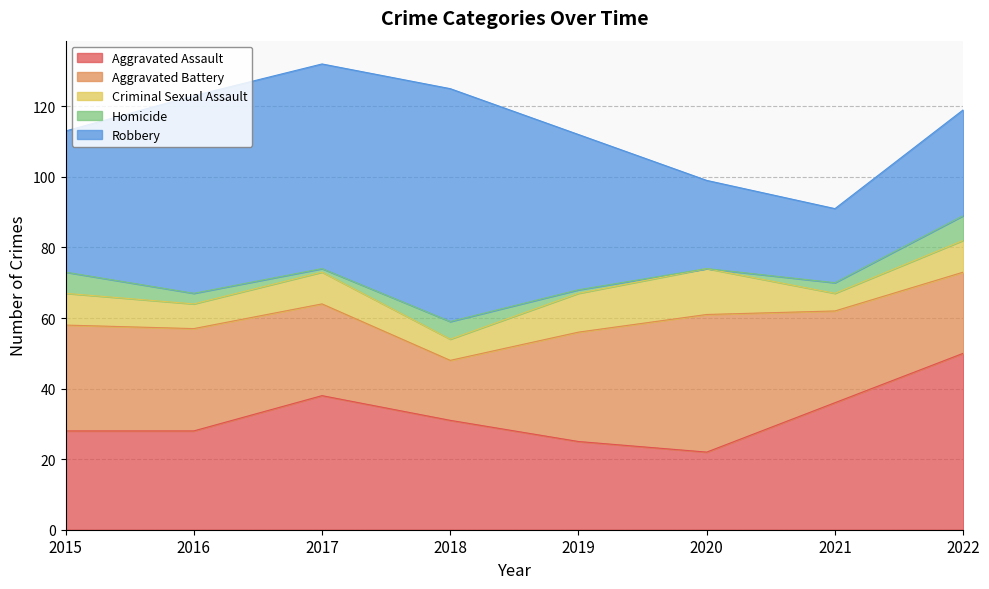

In Robbery, how many points are higher than both neighbors (excluding endpoints)?

1